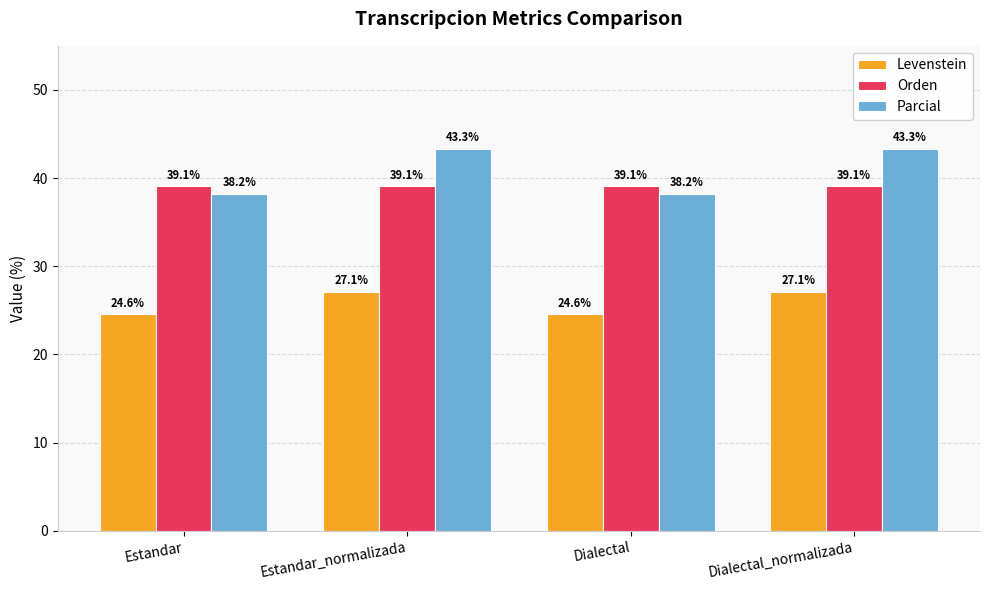

The value of Parcial at Dialectal_normalizada is 43.3. True or false?

True